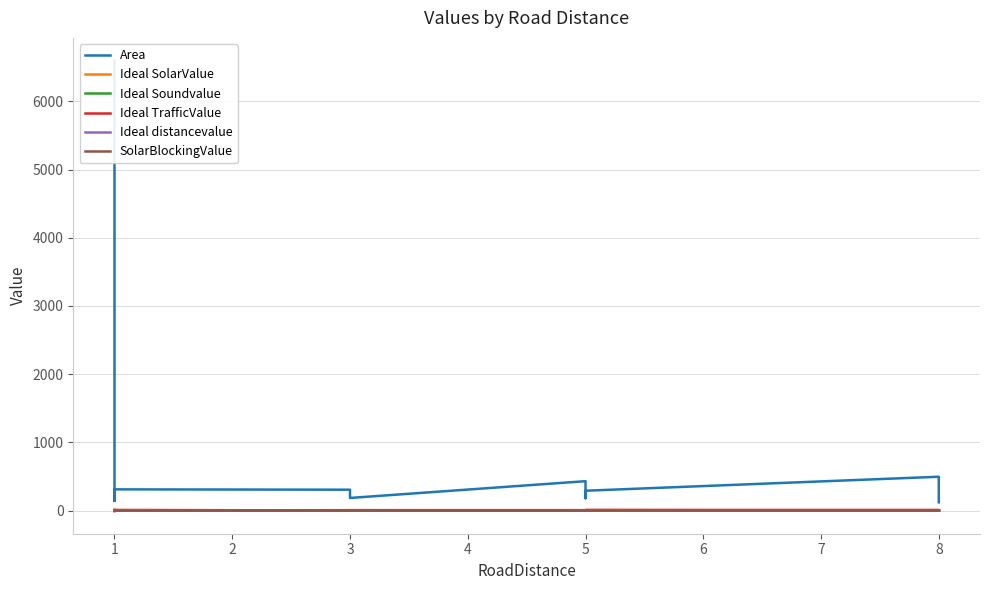

Read the Area value at 8, to the nearest 50.

500